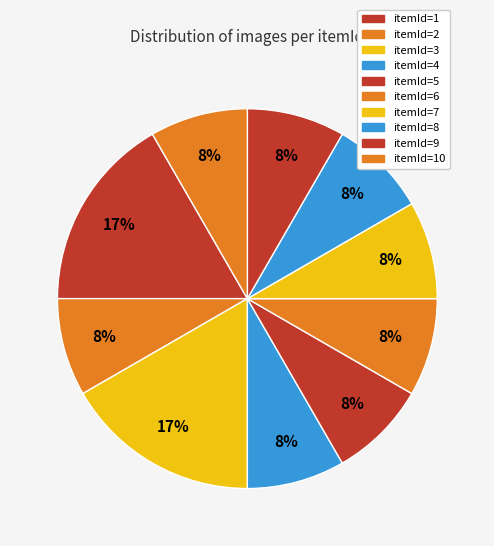

What percentage is NOT represented by itemId=10?

91.7%